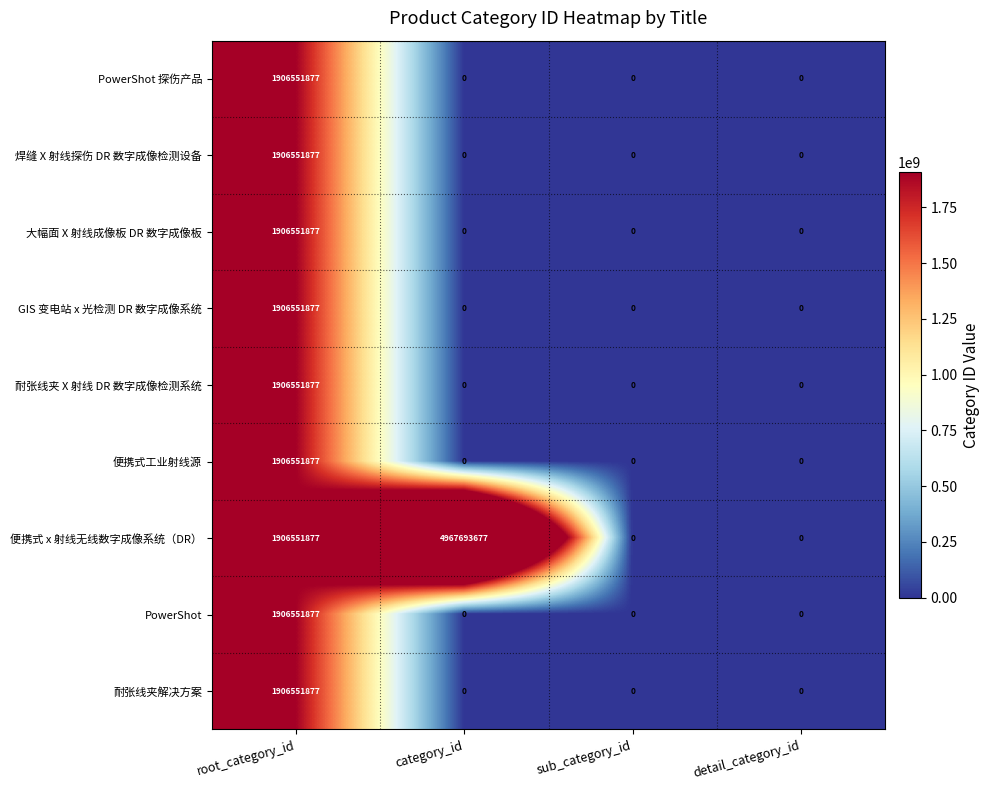

Which series has the largest range (max minus min)?

便携式 x 射线无线数字成像系统（DR）